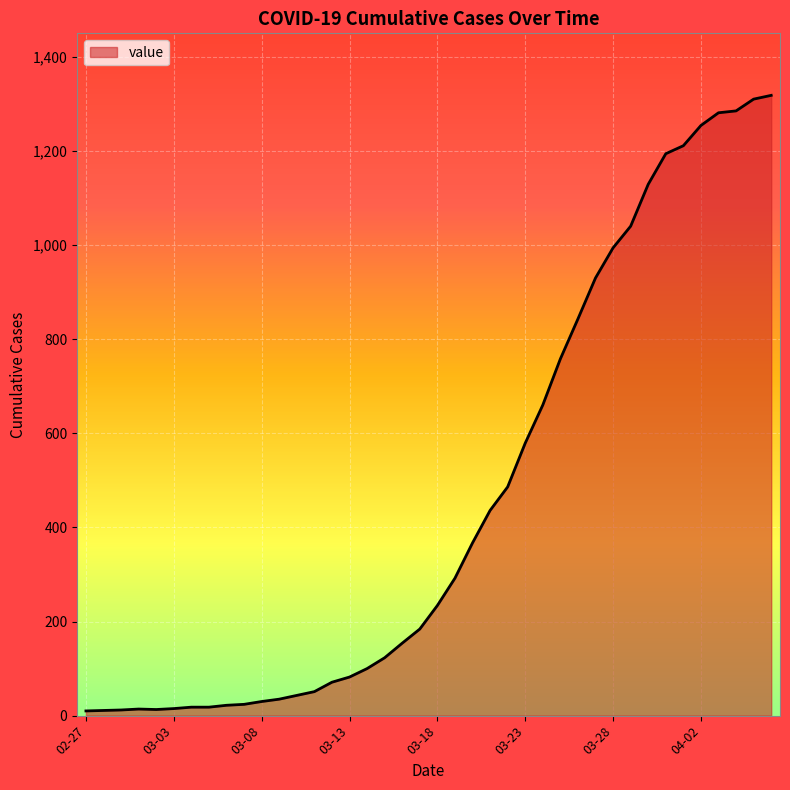

Is this an area chart (filled region under the line)?

Yes